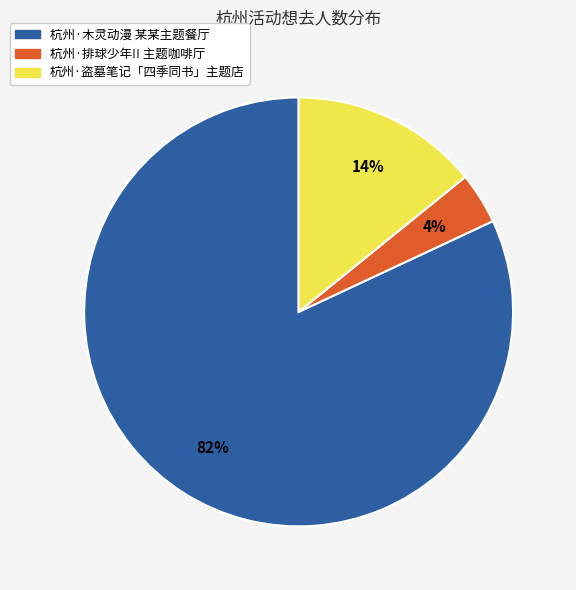

To the nearest percent, what is the difference between the largest and smallest slice percentages?

78%